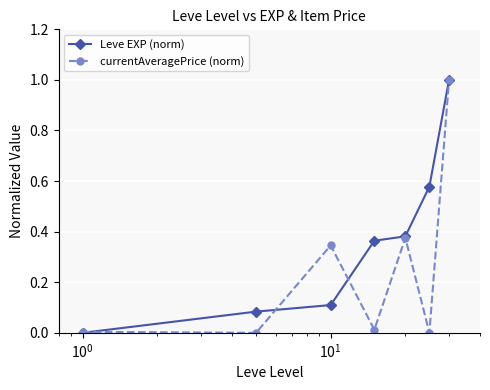

Which series has the largest total across all categories?

Leve EXP (norm)